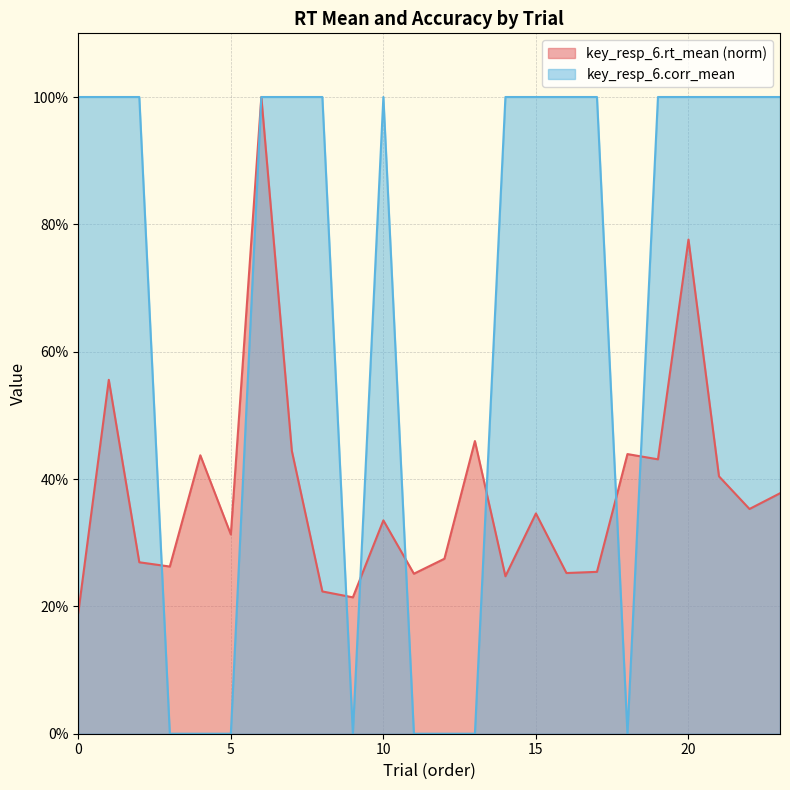

Which series has the widest spread of values?

key_resp_6.corr_mean